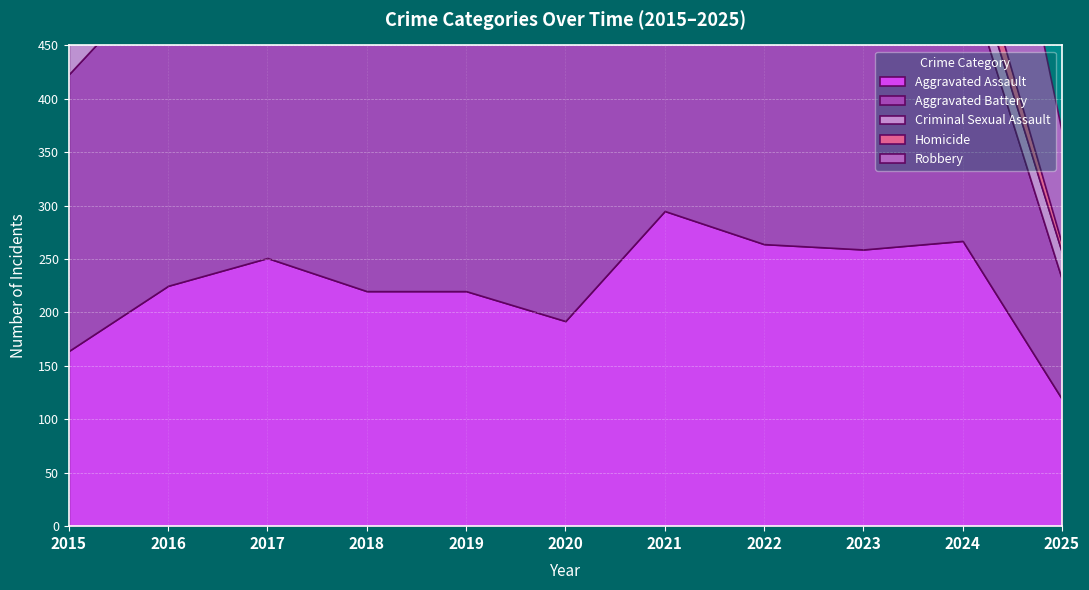

What is the greatest value displayed?

381